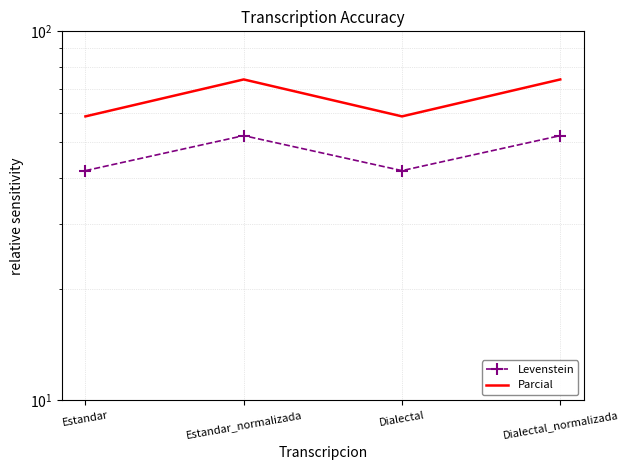

What is the average value of the Levenstein series?

47.1